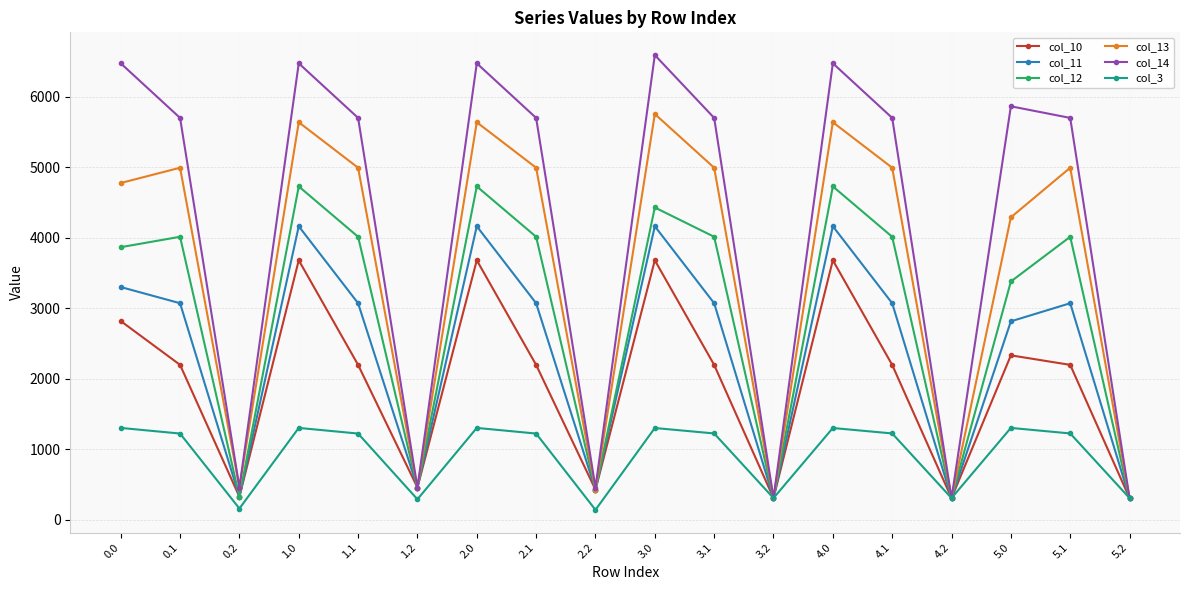

The col_13 series shows 426.6 at 2.2. True or false?

True